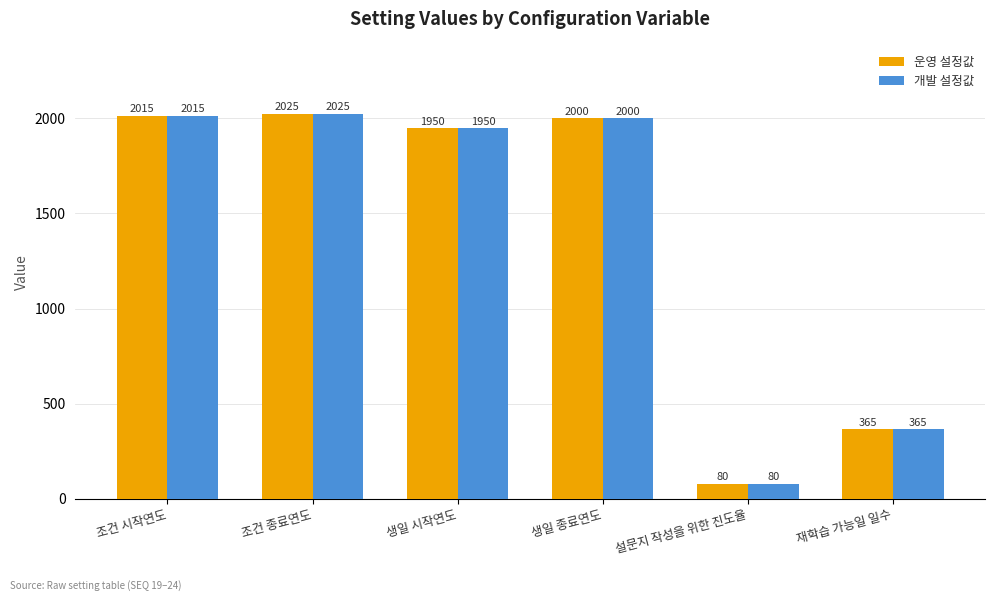

Rank the categories by 운영 설정값 value from highest to lowest.

조건 종료연도, 조건 시작연도, 생일 종료연도, 생일 시작연도, 재학습 가능일 일수, 설문지 작성을 위한 진도율